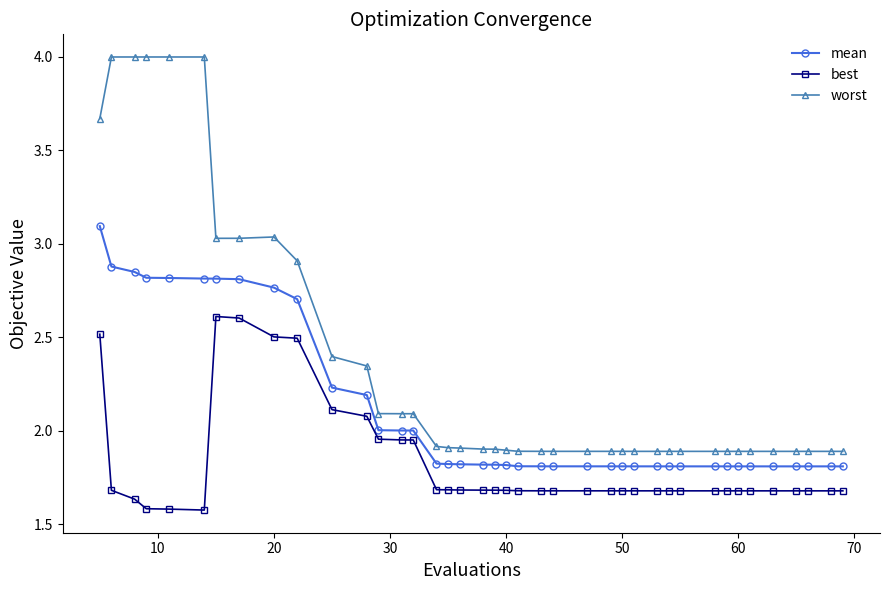

Rank the series by their average value, from highest to lowest.

worst, mean, best